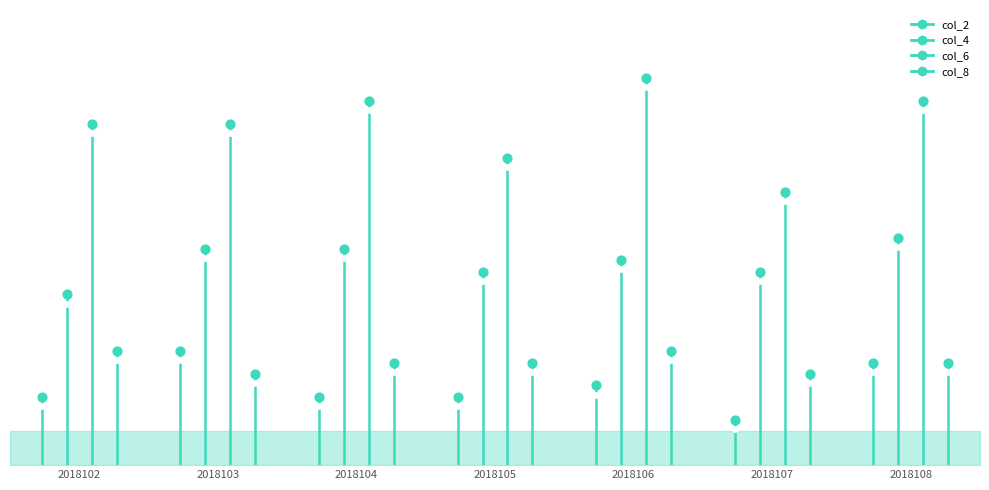

Which series has the widest spread of Y values?

col_6